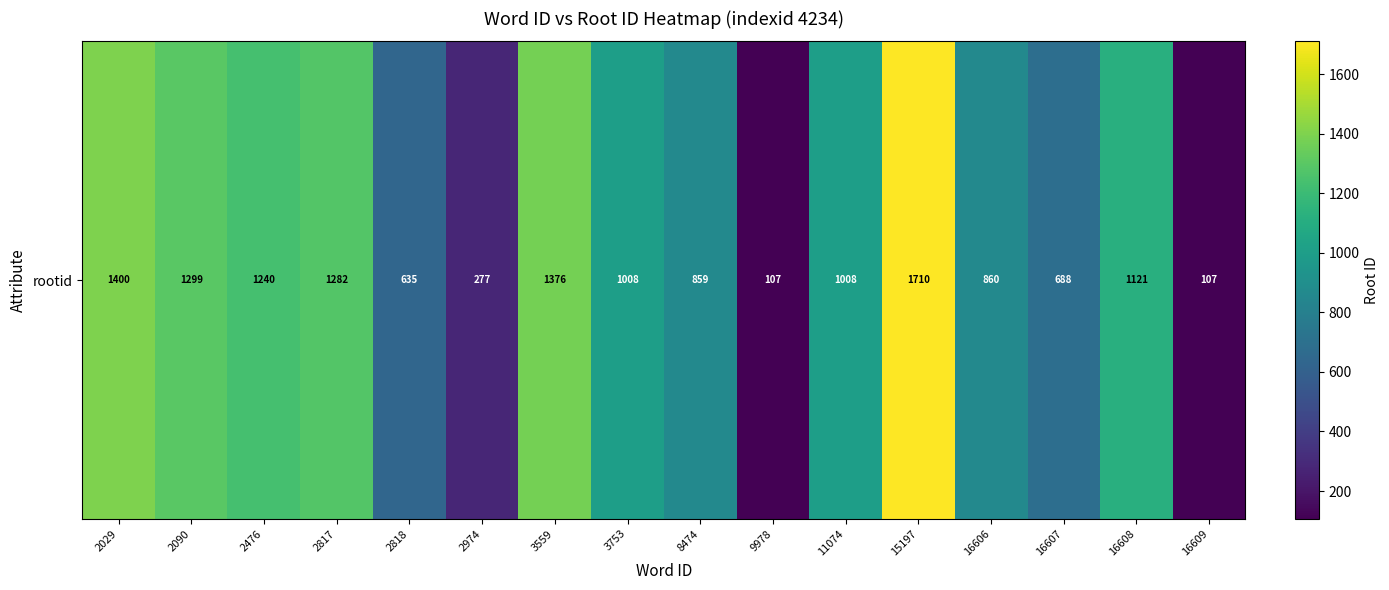

Which label corresponds to the smallest value in the chart?

9978